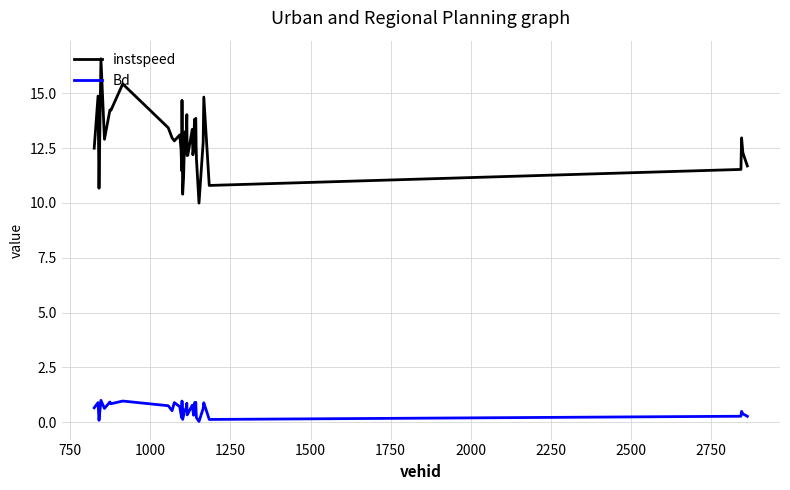

True or false: Bd and instspeed cross at least once.

False